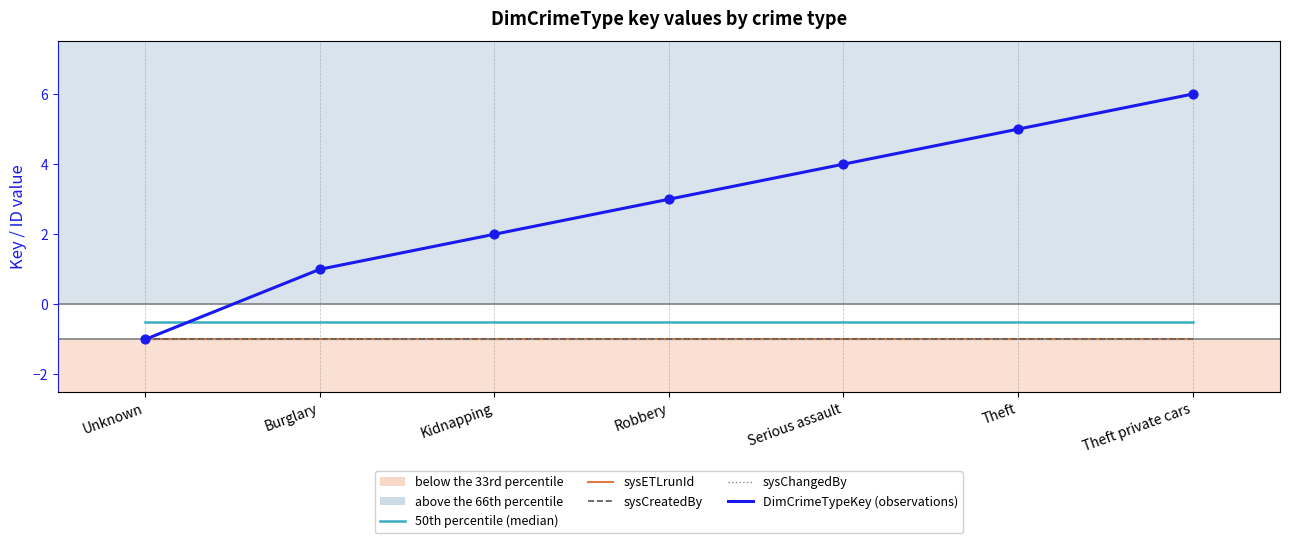

What are all the series names shown in the legend?

50th percentile (median), sysETLrunId, sysCreatedBy, sysChangedBy, DimCrimeTypeKey (observations)